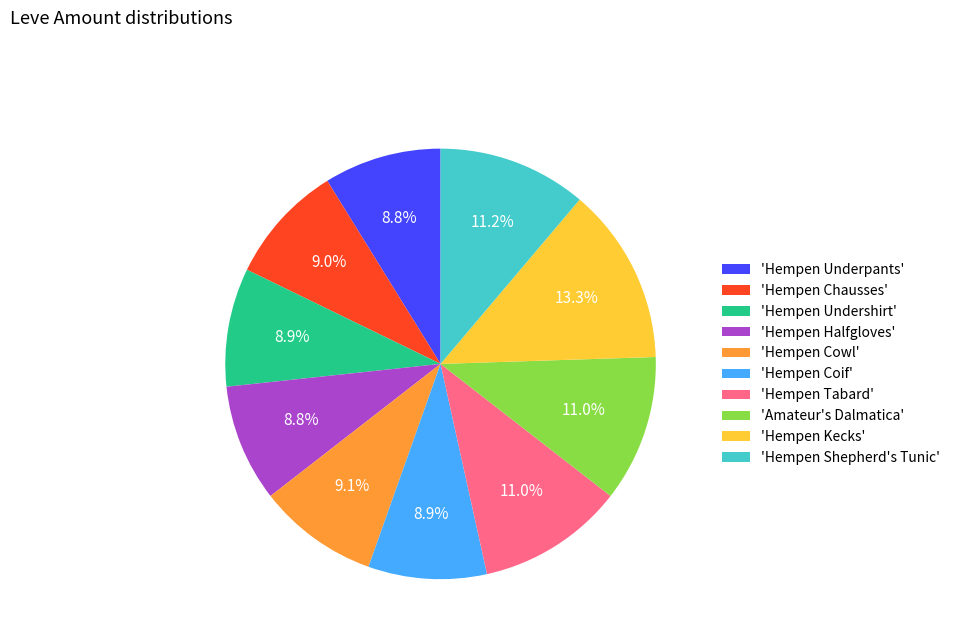

What is the largest slice in the pie chart?

'Hempen Kecks'